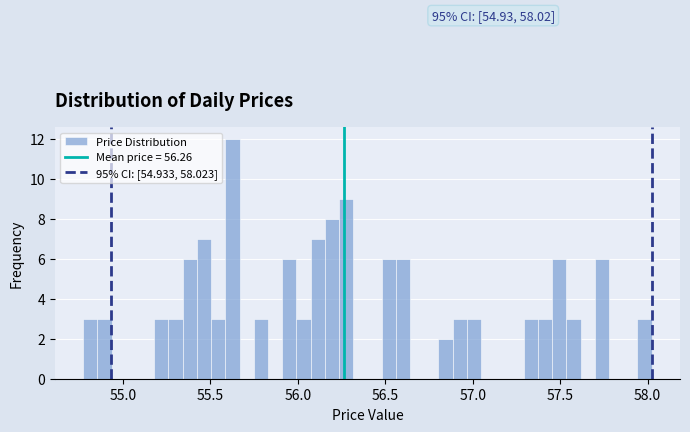

Around what value on the x-axis is the tallest bar? Give the approximate position of its centre, as read against the axis.

55.65